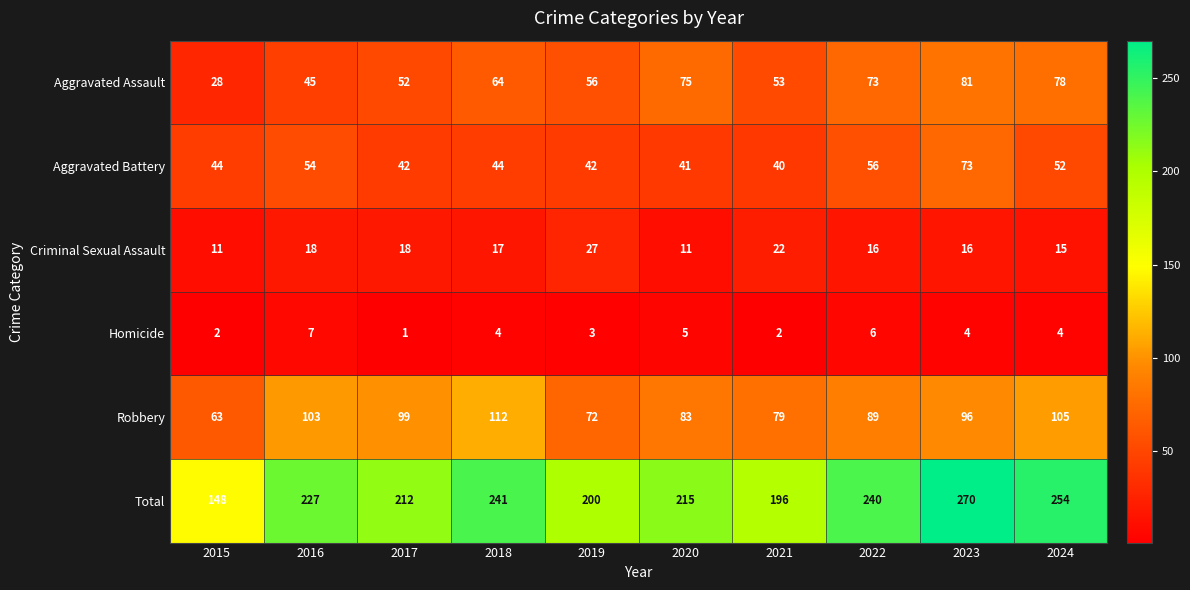

What is the spread (max minus min) of values at 2018?

237